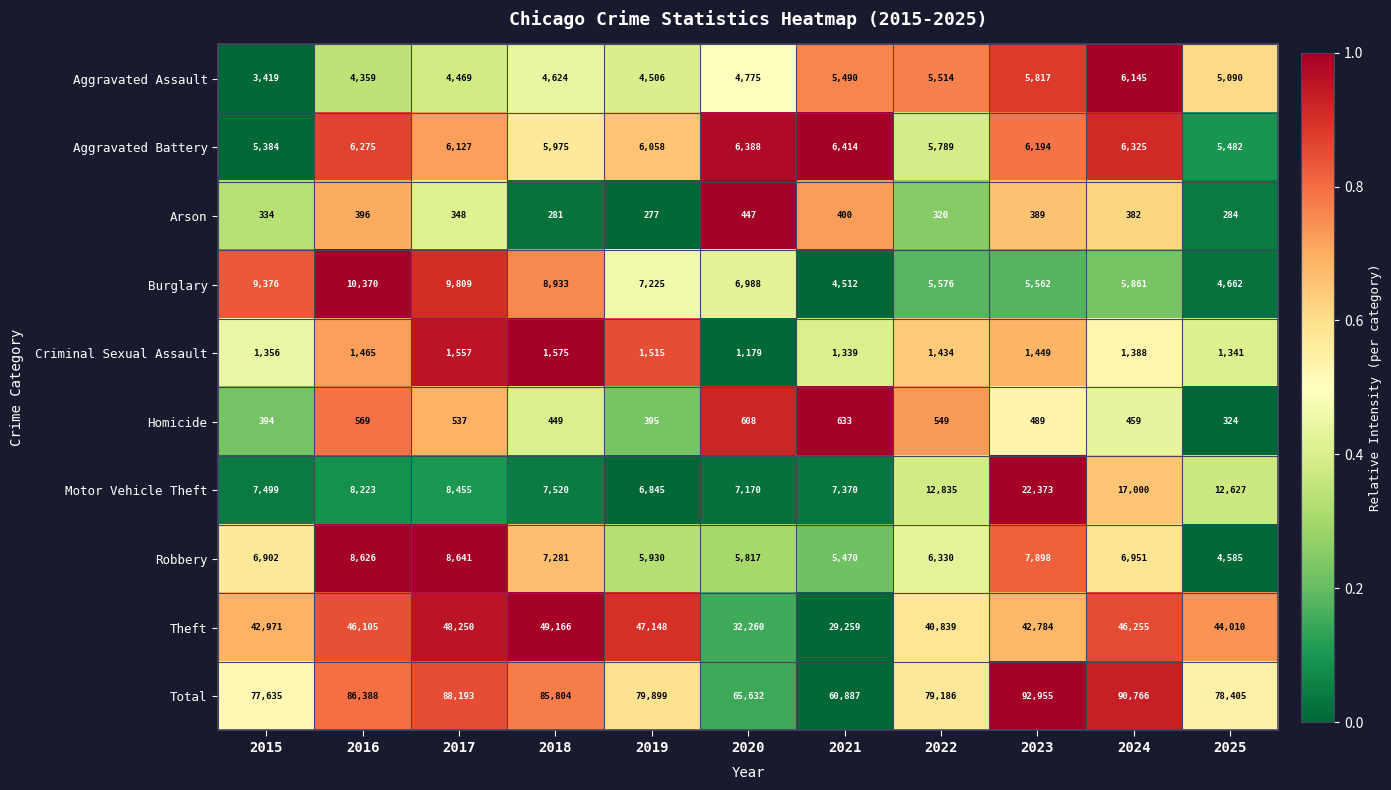

What is the total value across all series at 2023?

185910